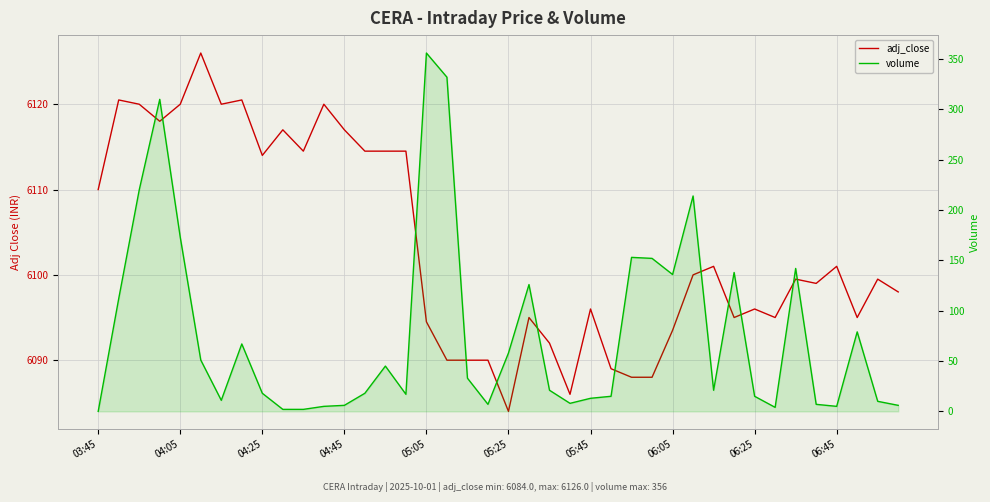

What are all the series names shown in the legend?

adj_close, volume